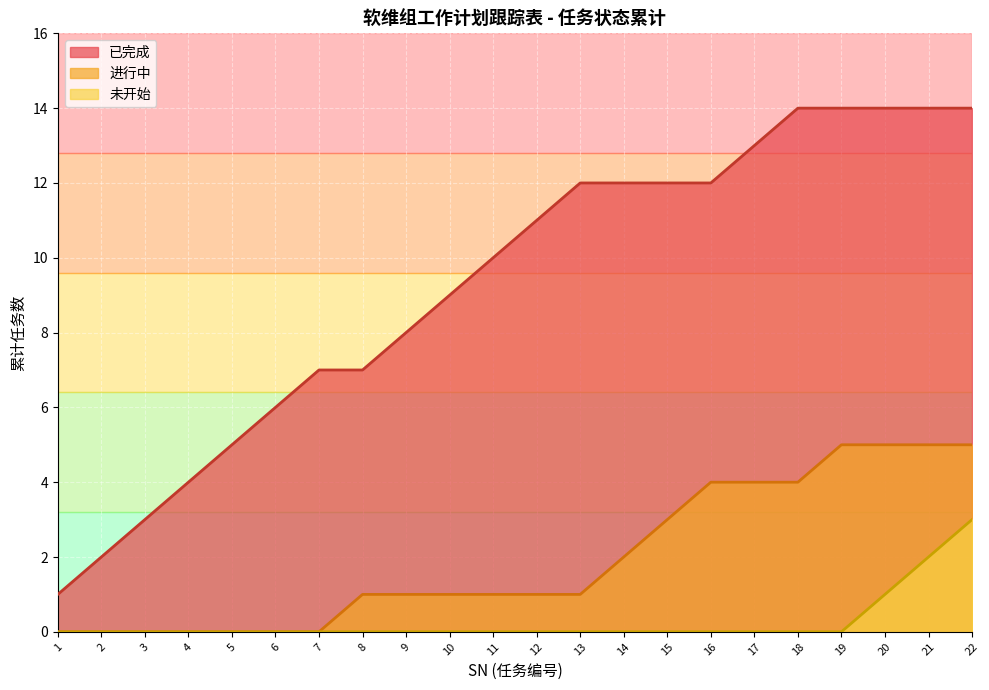

True or false: 已完成 and 进行中 intersect in this chart.

False